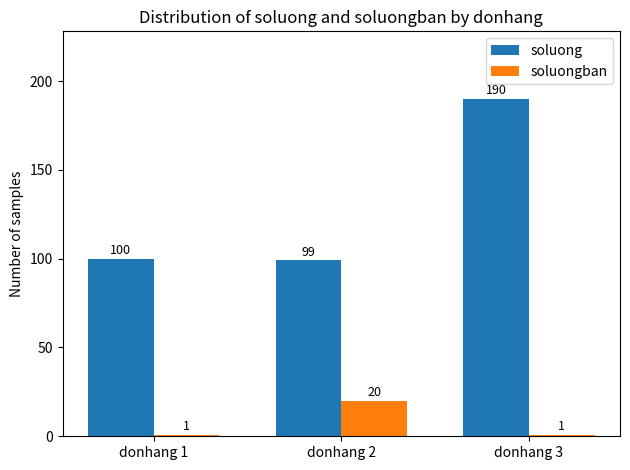

Rank the series by their maximum value, from lowest to highest.

soluongban, soluong